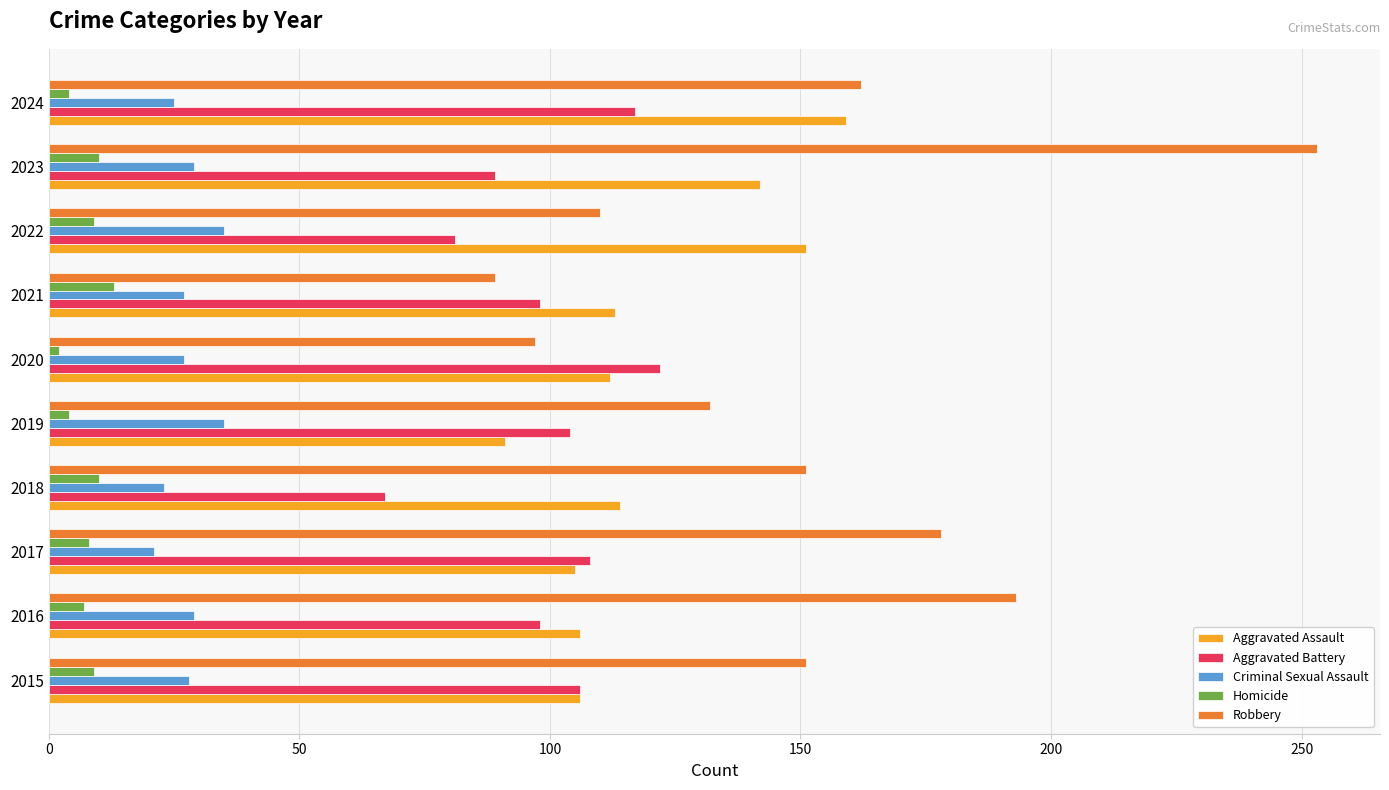

What is the difference between the maximum and second lowest values in the Homicide series?

9